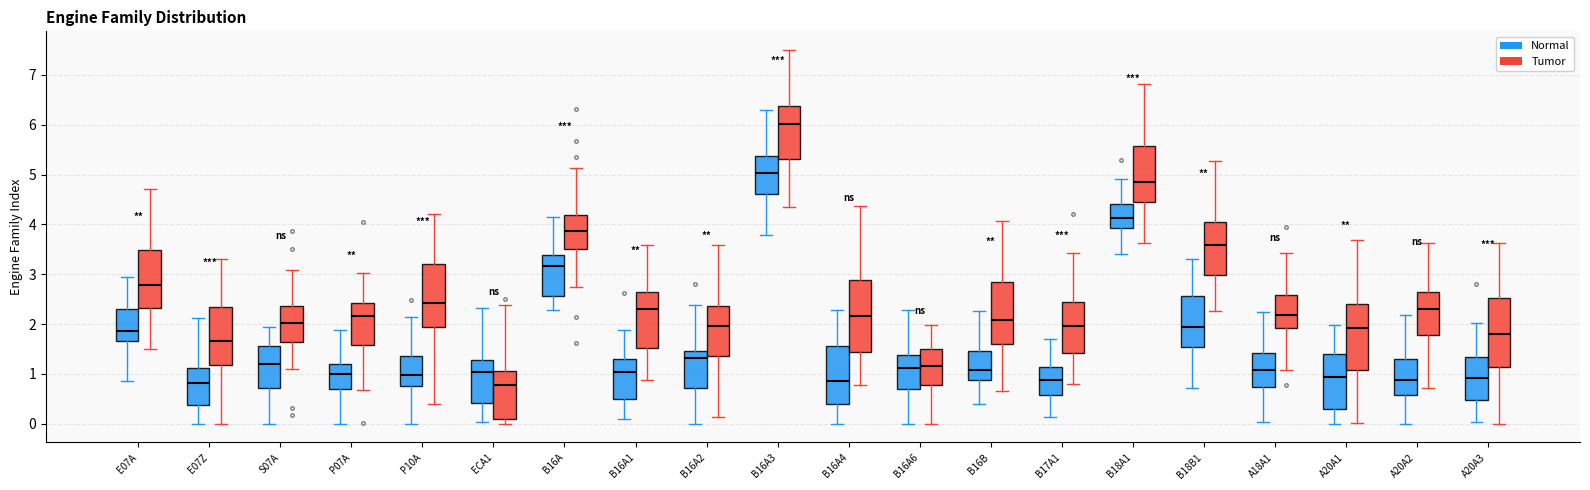

Which box has the highest median line?

B16A3 (Tumor)